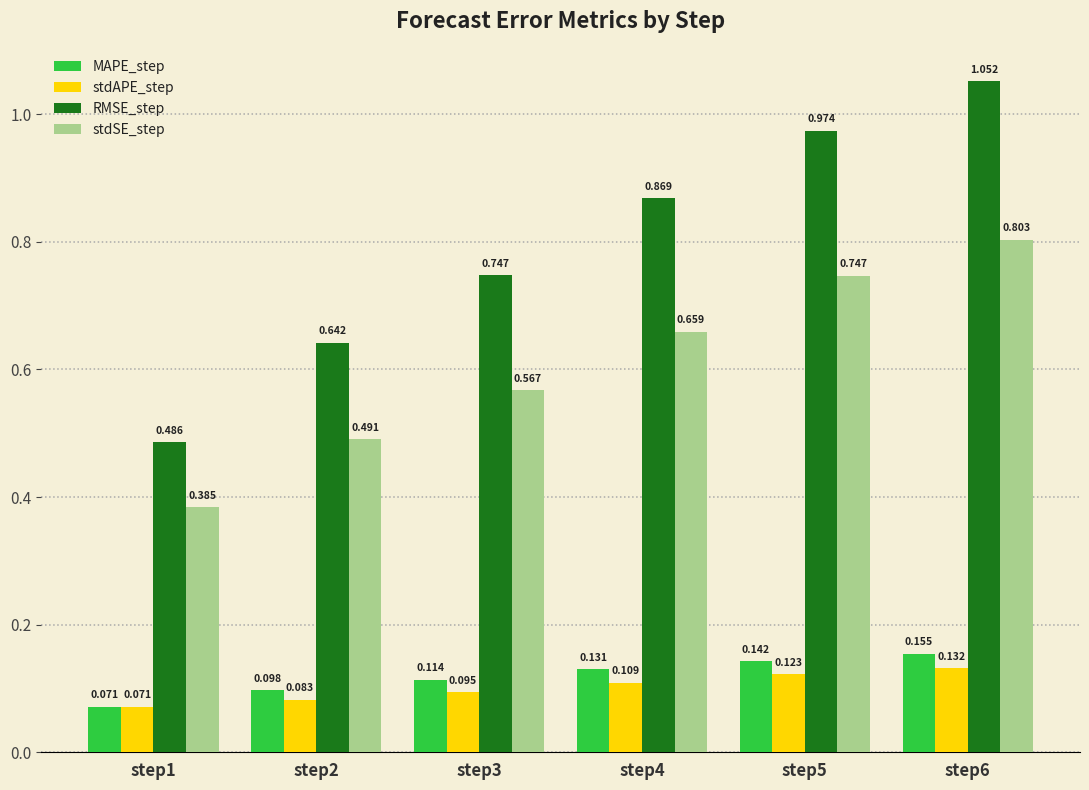

Which series changed the most between step2 and step4?

RMSE_step